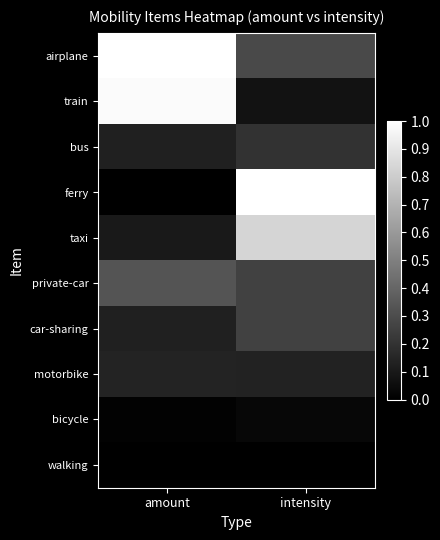

Which has a higher value, amount or intensity?

amount